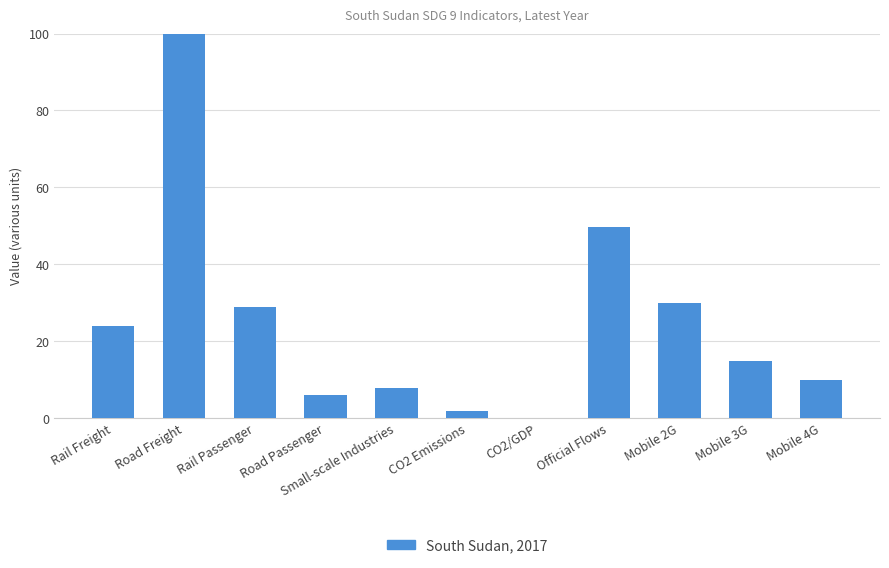

What is the change in value from Rail Passenger to Road Passenger?

-23.0